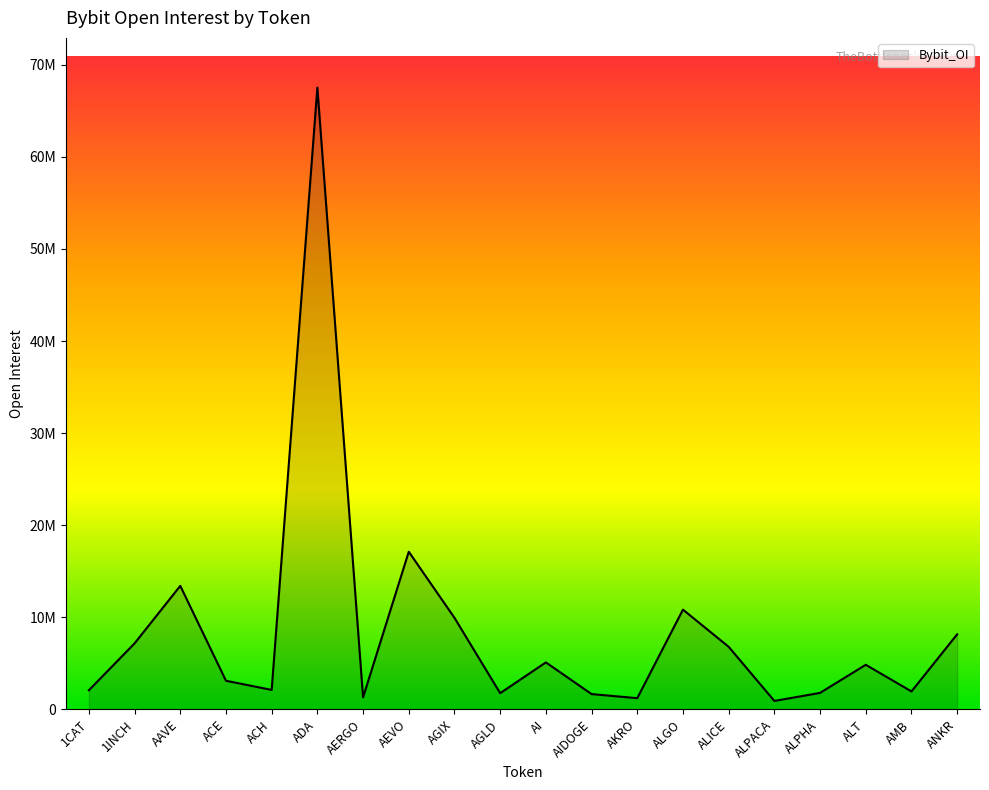

Is this an area chart (filled region under the line)?

Yes